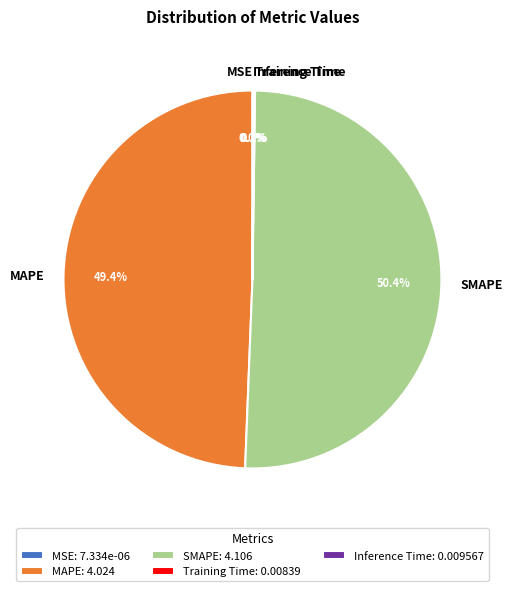

Does any single category account for the majority?

Yes